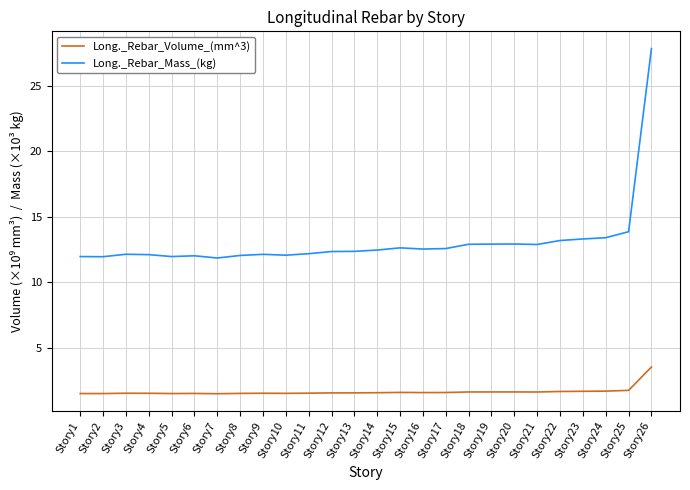

What is the sum of all Long._Rebar_Volume_(mm^3) values?

43.5